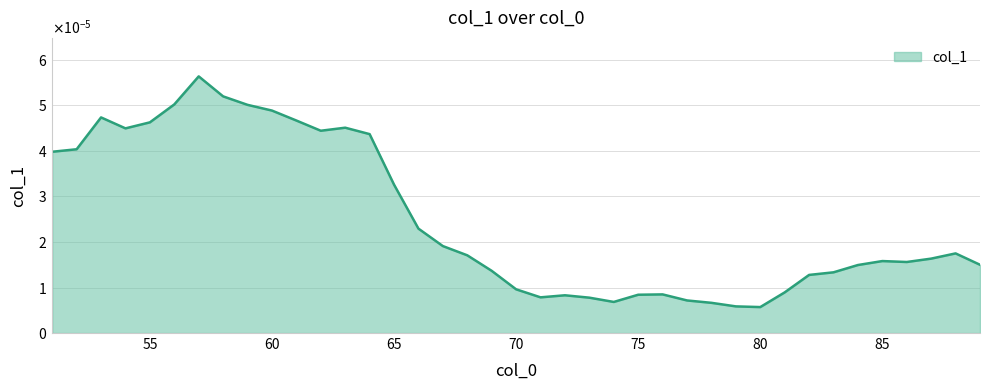

Rank the categories by value from highest to lowest.

57, 58, 56, 59, 60, 53, 61, 55, 63, 54, 62, 64, 52, 51, 65, 66, 67, 88, 68, 87, 85, 86, 89, 84, 69, 83, 82, 70, 81, 76, 75, 72, 71, 73, 77, 74, 78, 79, 80